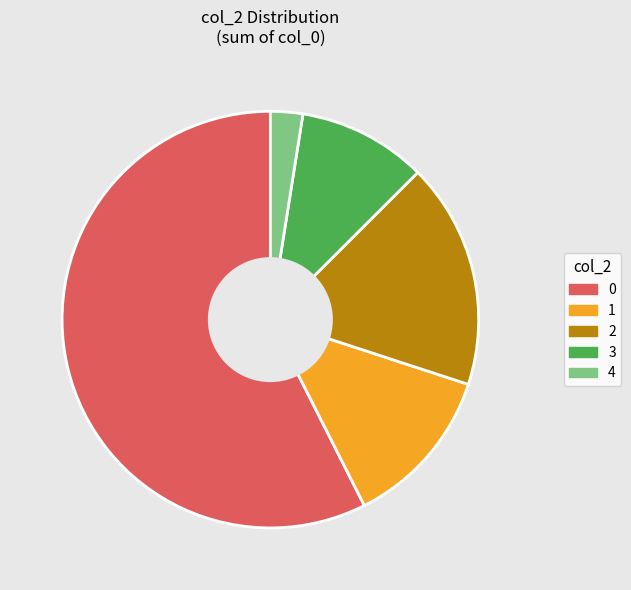

True or false: 0 accounts for 43% of the total.

False